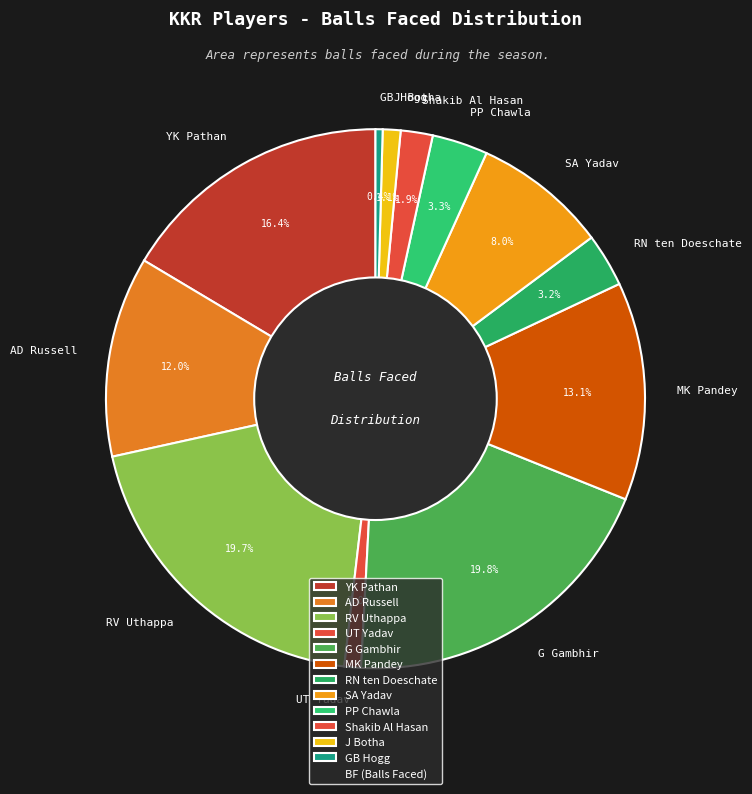

Which category has the smallest portion of the pie?

GB Hogg